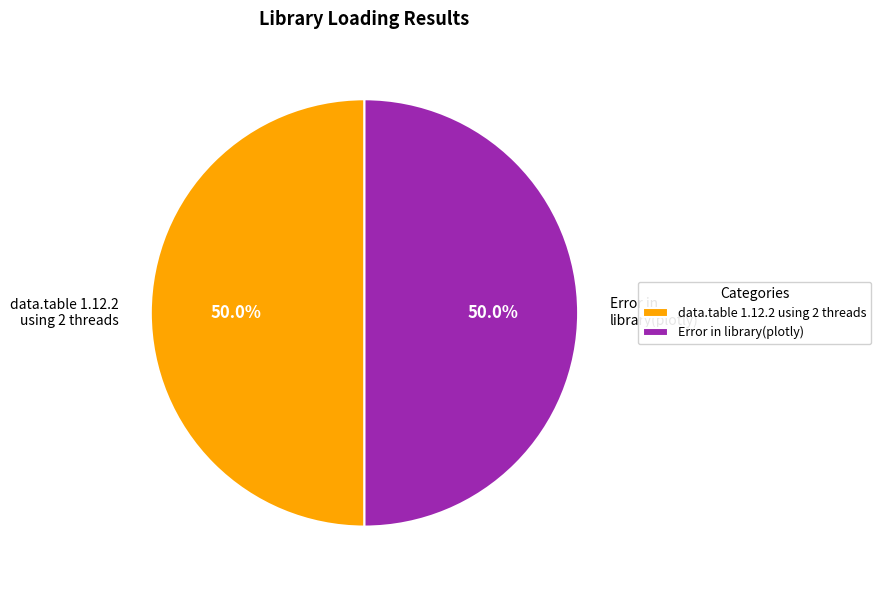

Combined, what portion of the pie is data.table 1.12.2 using 2 threads and Error in library(plotly)?

100.0%